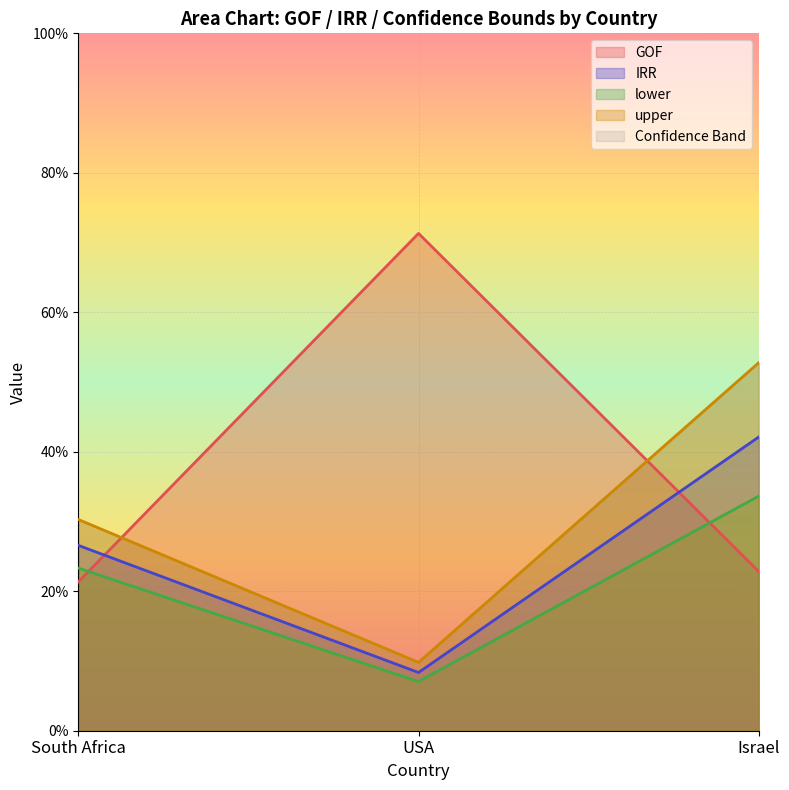

What is the label of the 1st point from the right?

Israel